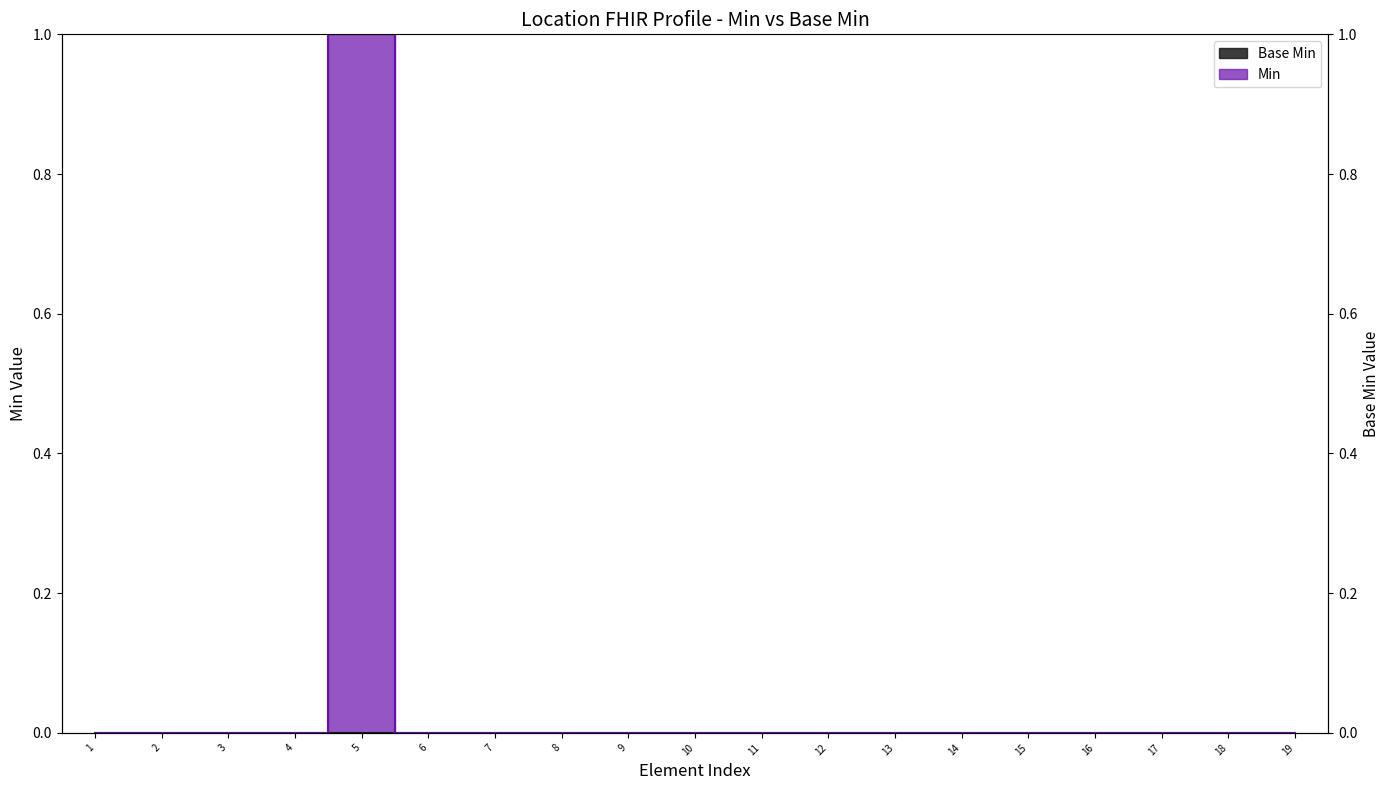

The chart shows a value of 0 at 10. True or false?

False